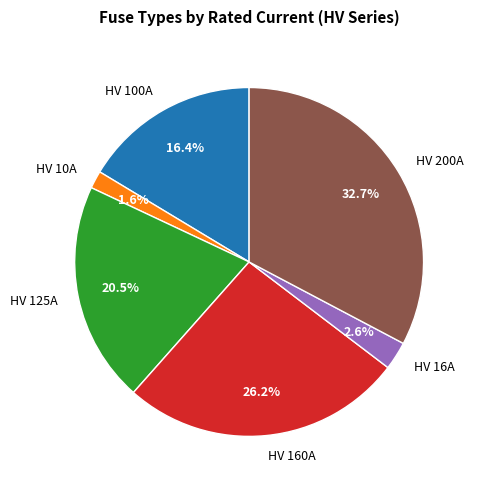

Which slice is the largest?

HV 200A